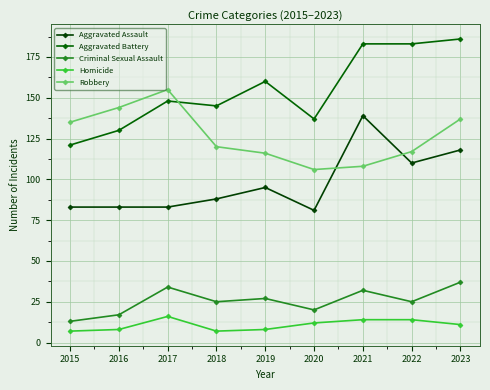

Is it true that Aggravated Assault equals 139 at 2021?

True